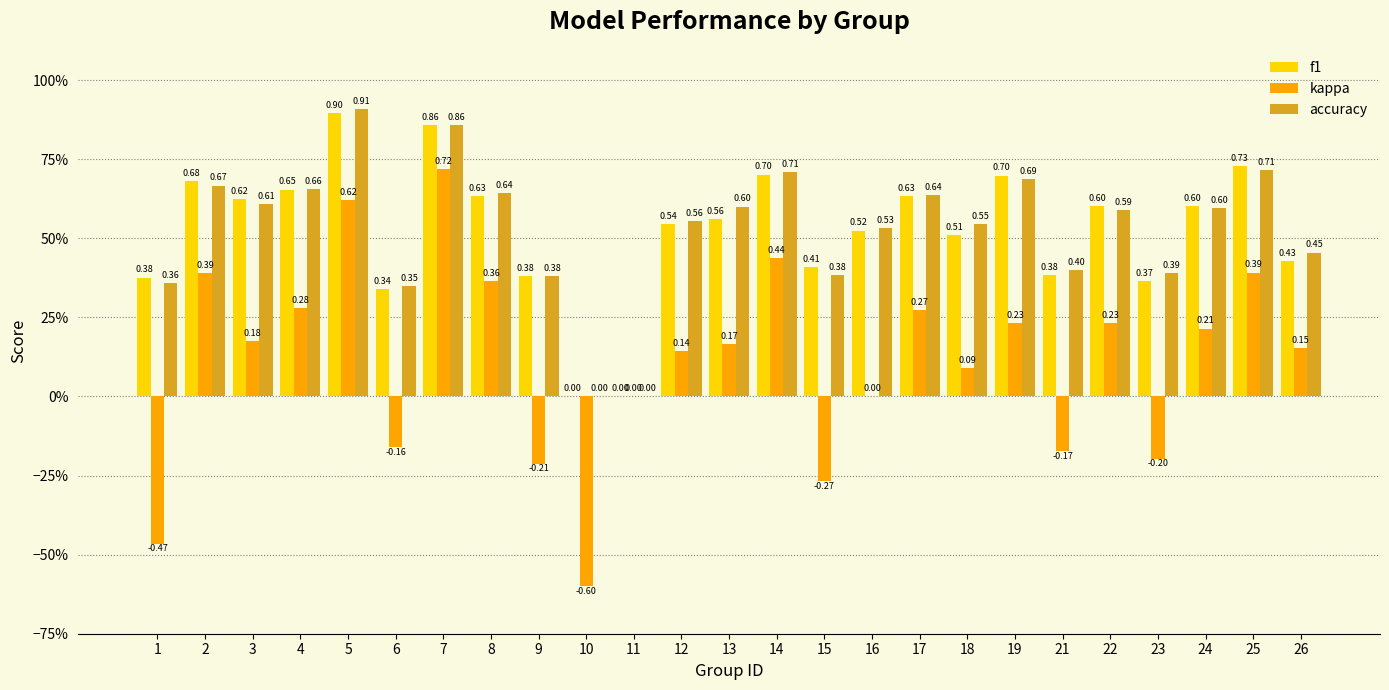

What are all the series names shown in the legend?

f1, kappa, accuracy